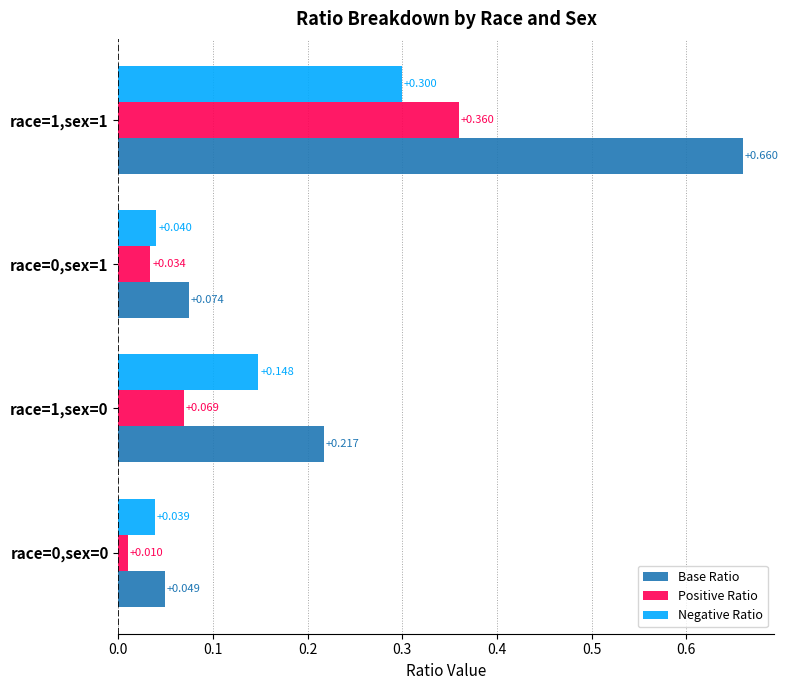

Which series has the largest total across all categories?

Base Ratio